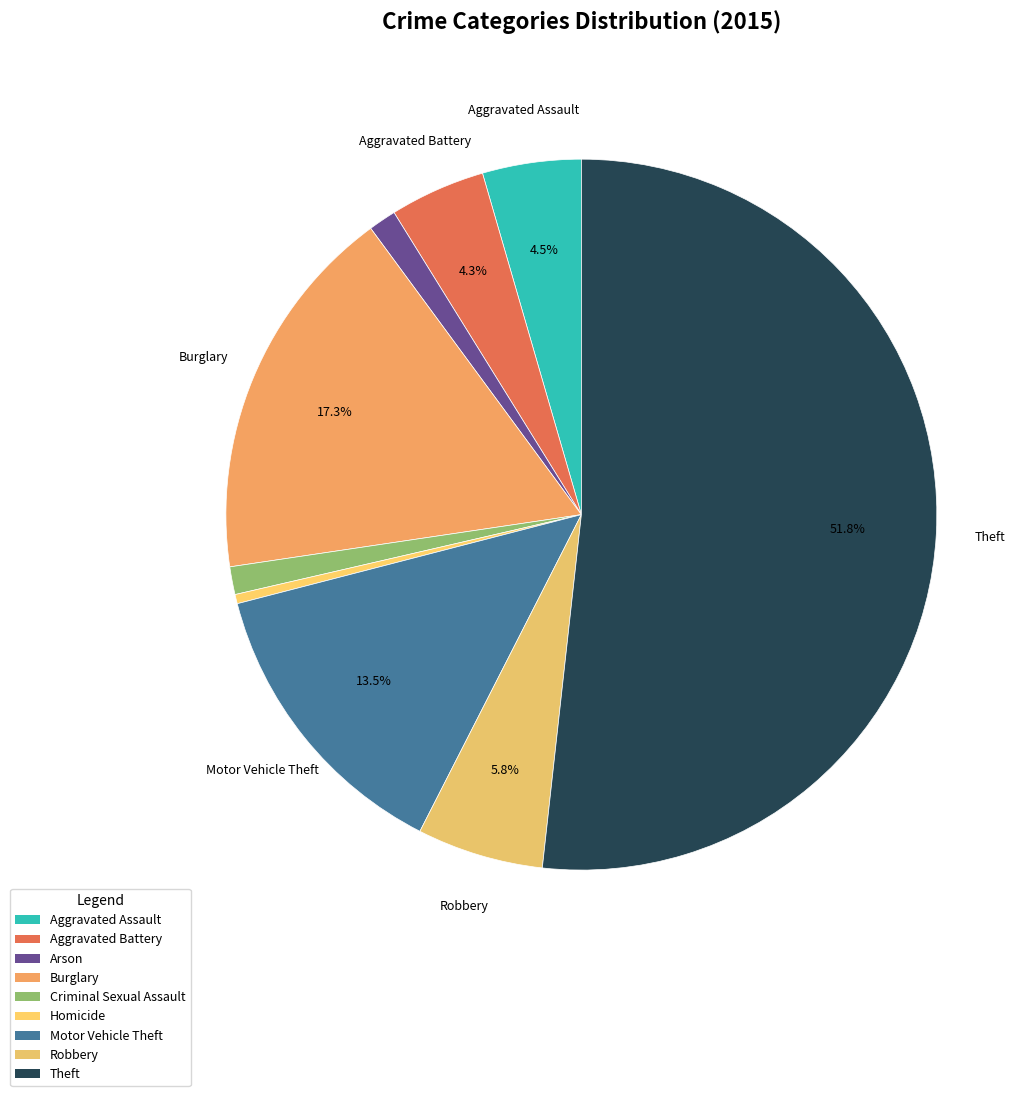

To the nearest percent, what is the difference between the largest and smallest slice percentages?

51%